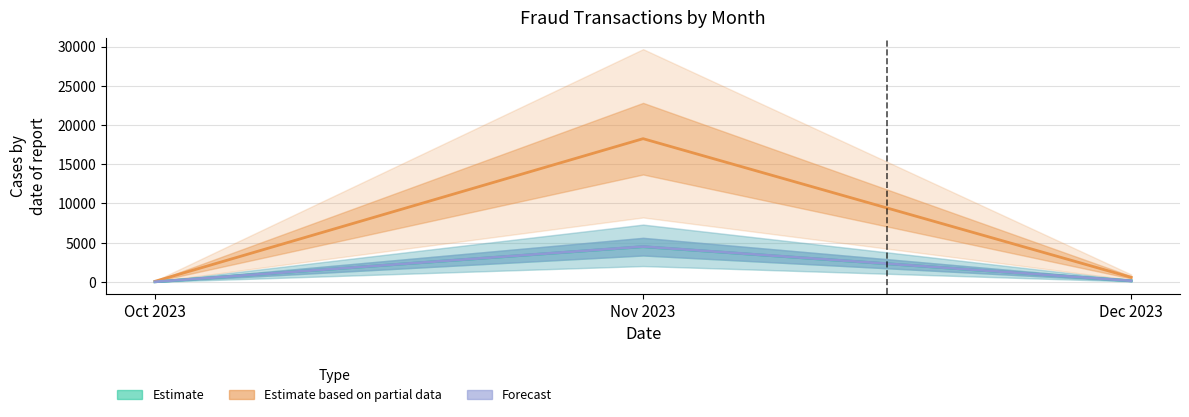

Which category has the lowest value in the Estimate based on partial data series?

Oct 2023